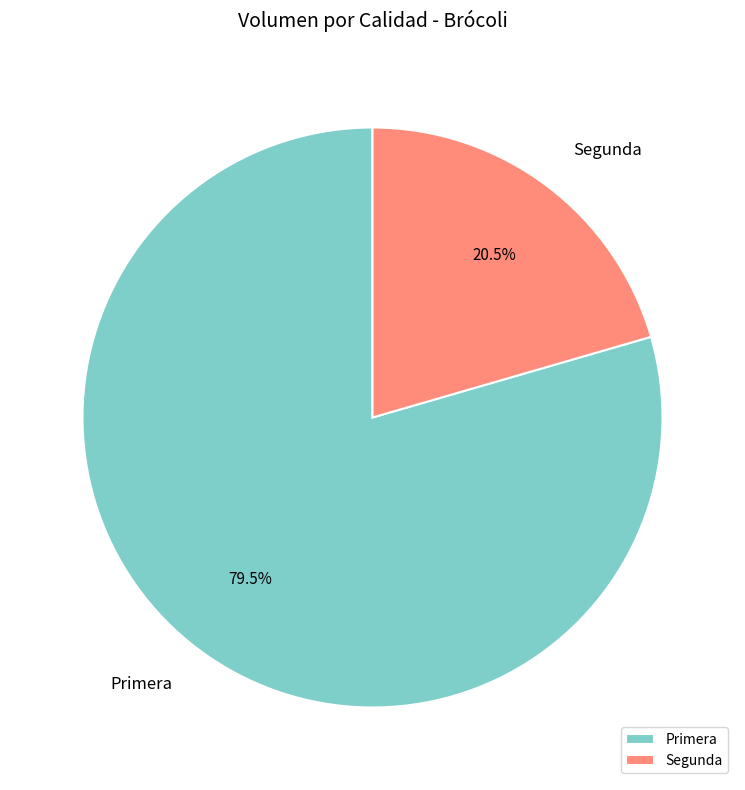

What percentage is NOT represented by Primera?

20.5%